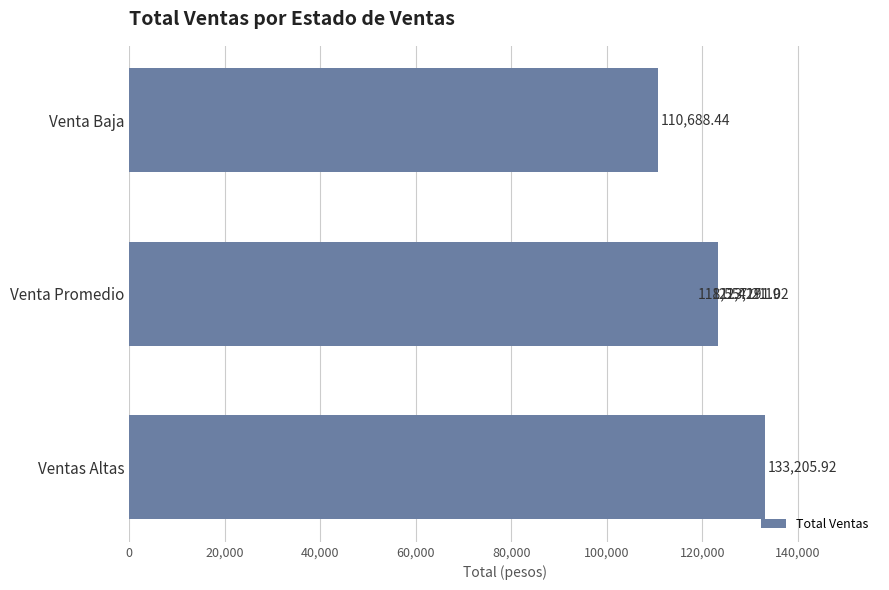

What is the greatest value displayed?

133205.9